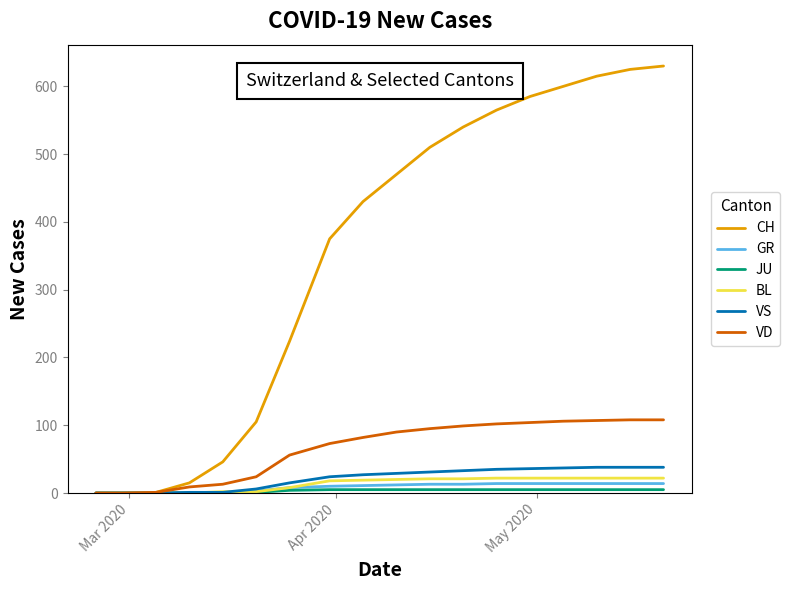

Which series has the widest spread of values?

CH